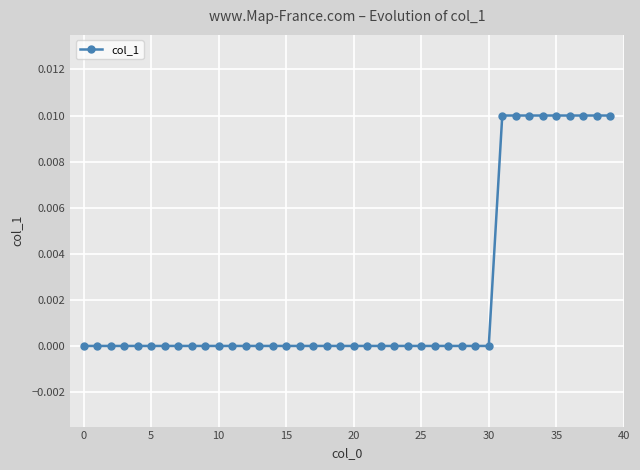

Does the chart display data point markers on the line(s)?

Yes